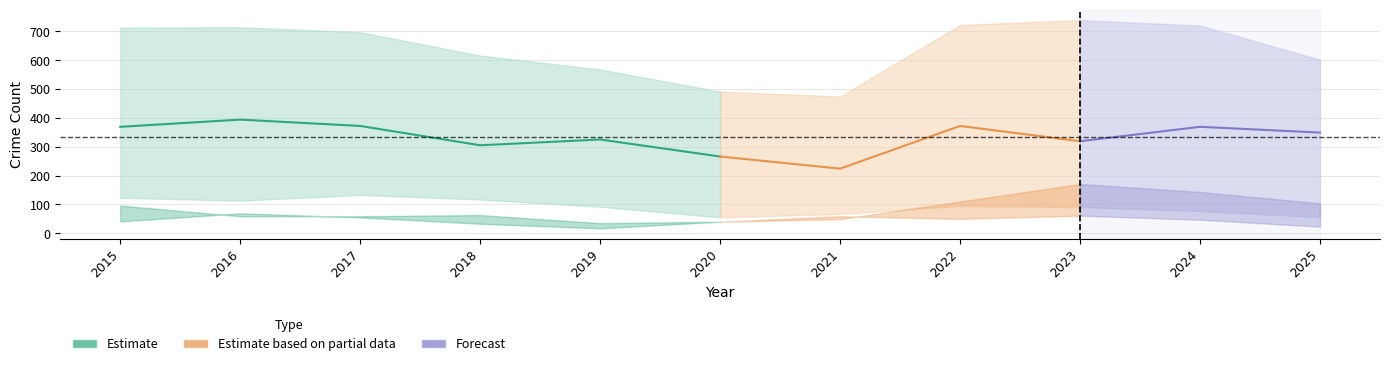

Does the chart display data point markers on the line(s)?

No